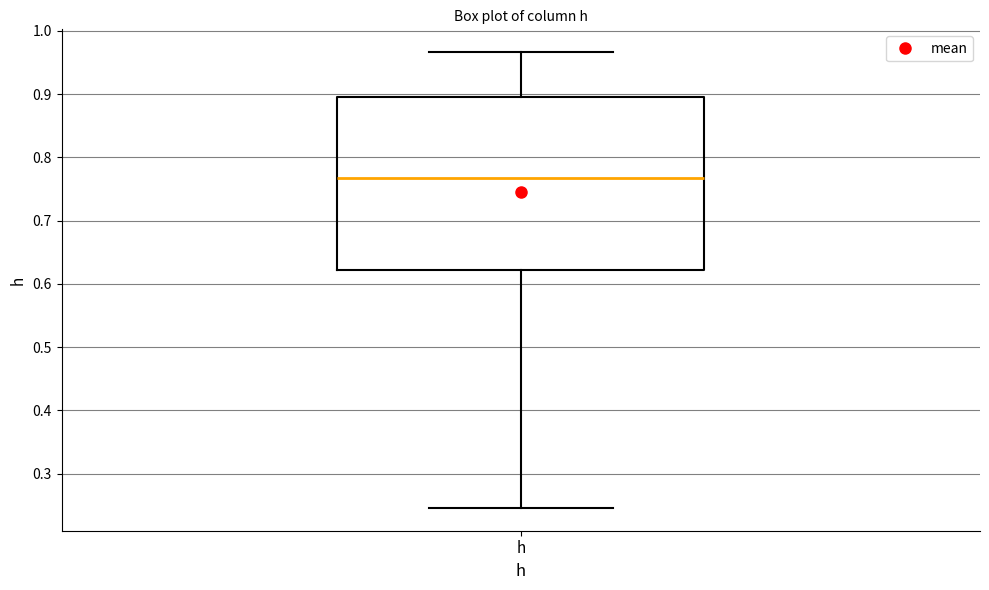

Where does the upper whisker of the box for h end on the y-axis? The values are not printed on the chart, so give them approximately, as read against the axis.

0.97